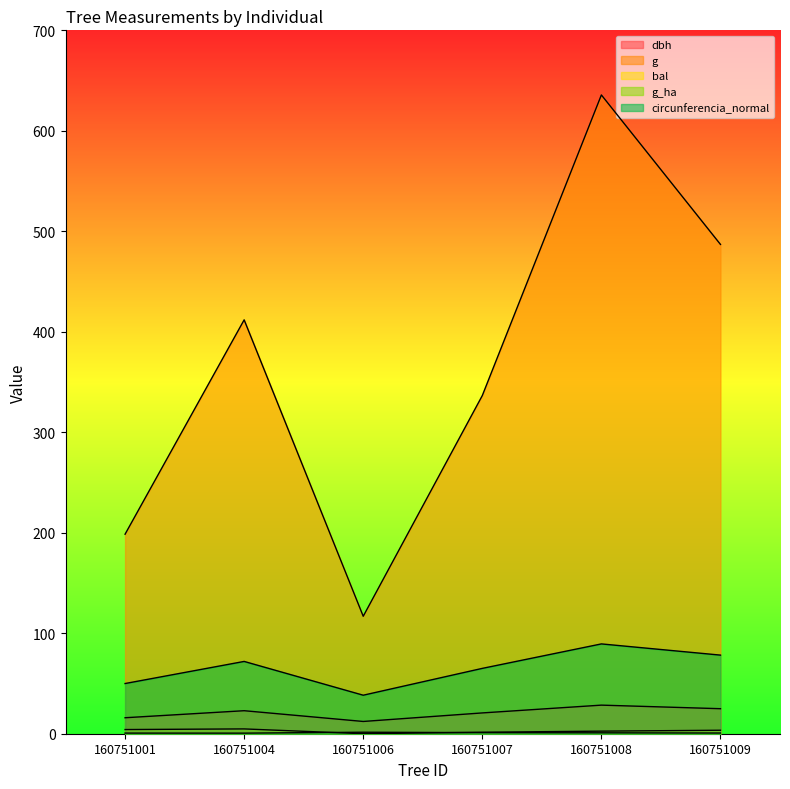

What is the difference between the maximum and minimum values in the g_ha series?

0.9